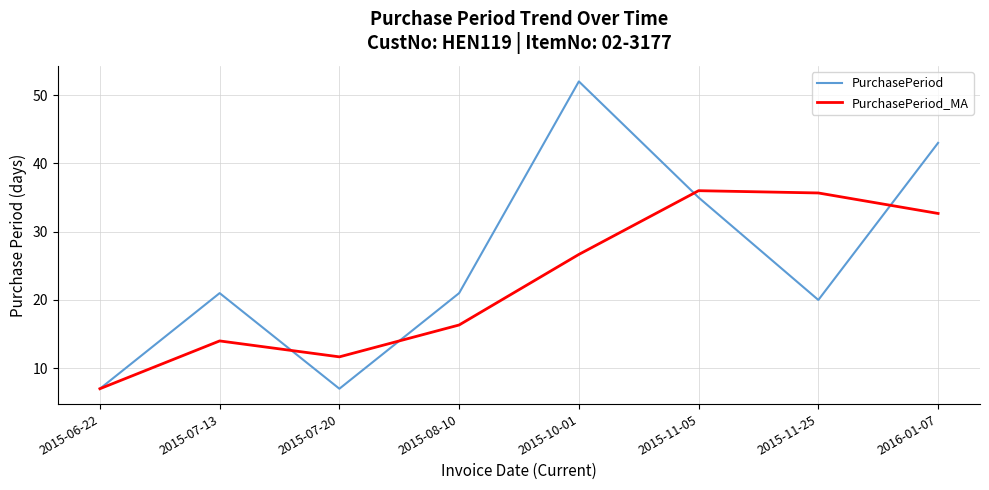

At which category is the sum across all series the highest?

2015-10-01